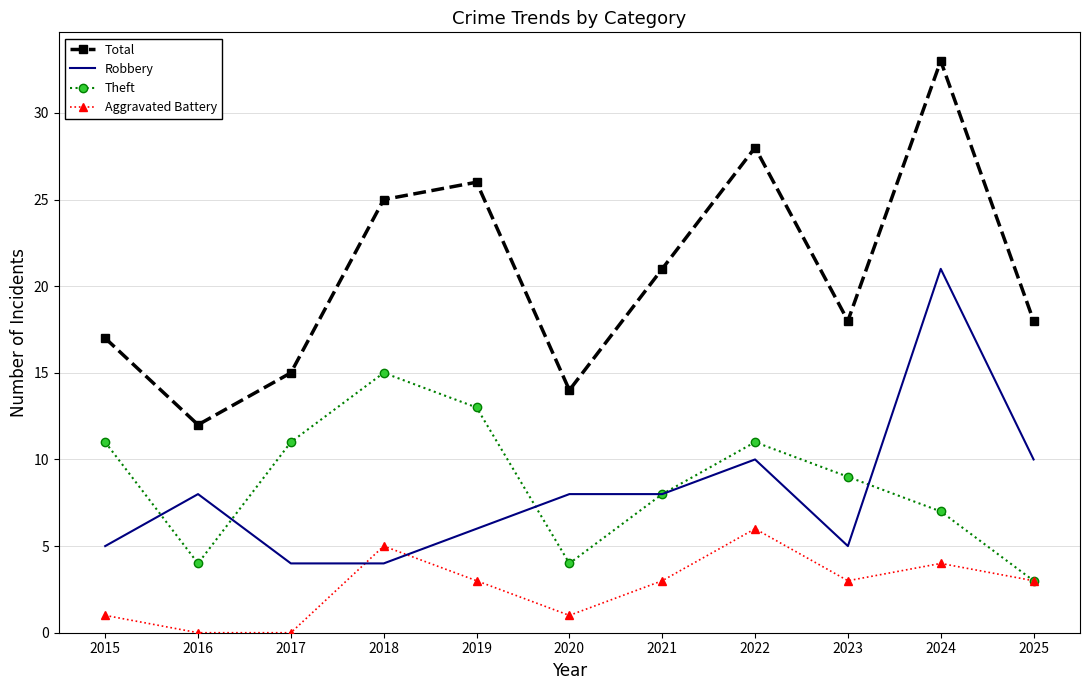

Which series has the largest total across all categories?

Total